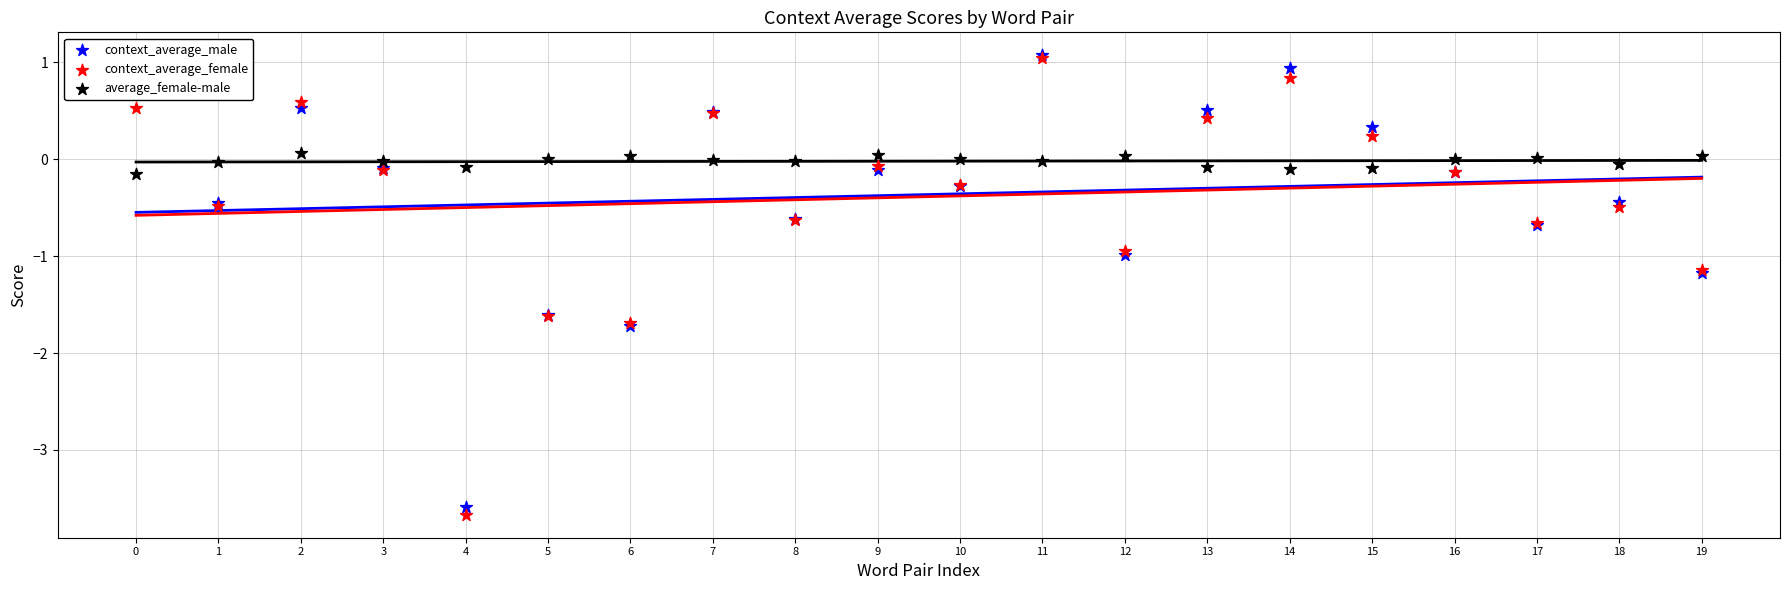

Which series has the largest total across all categories?

average_female-male